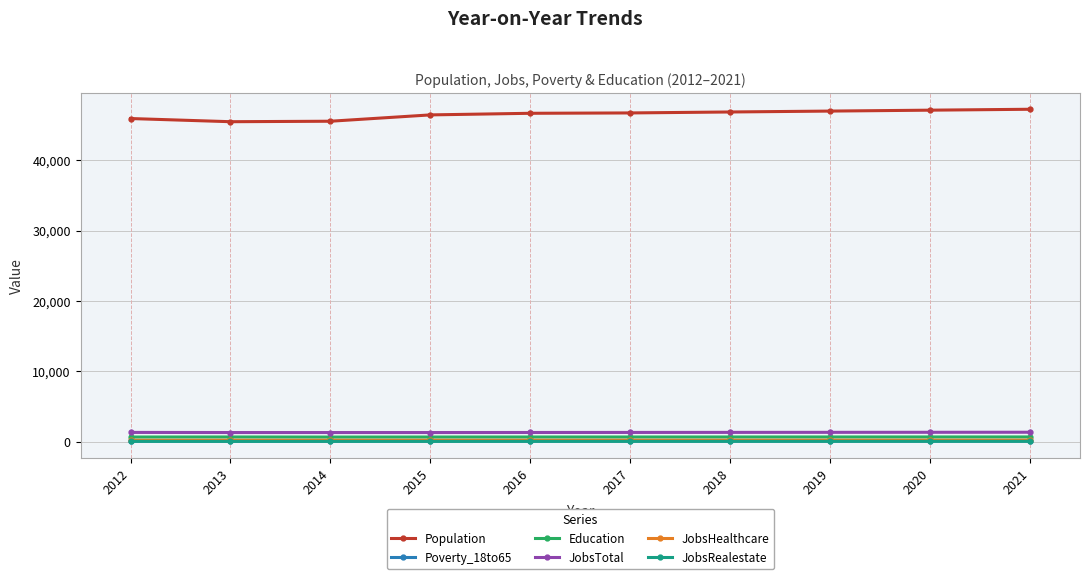

At how many categories does at least one series exceed 2307?

10